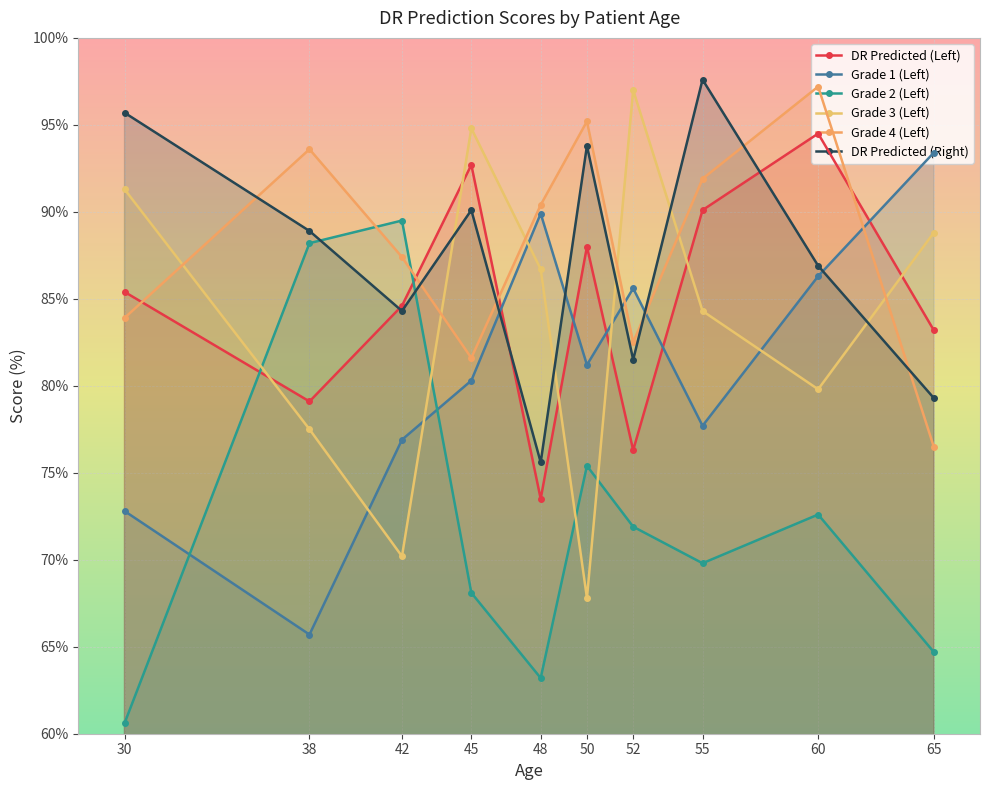

The DR Predicted (Left) series shows 130.8 at 30. True or false?

False